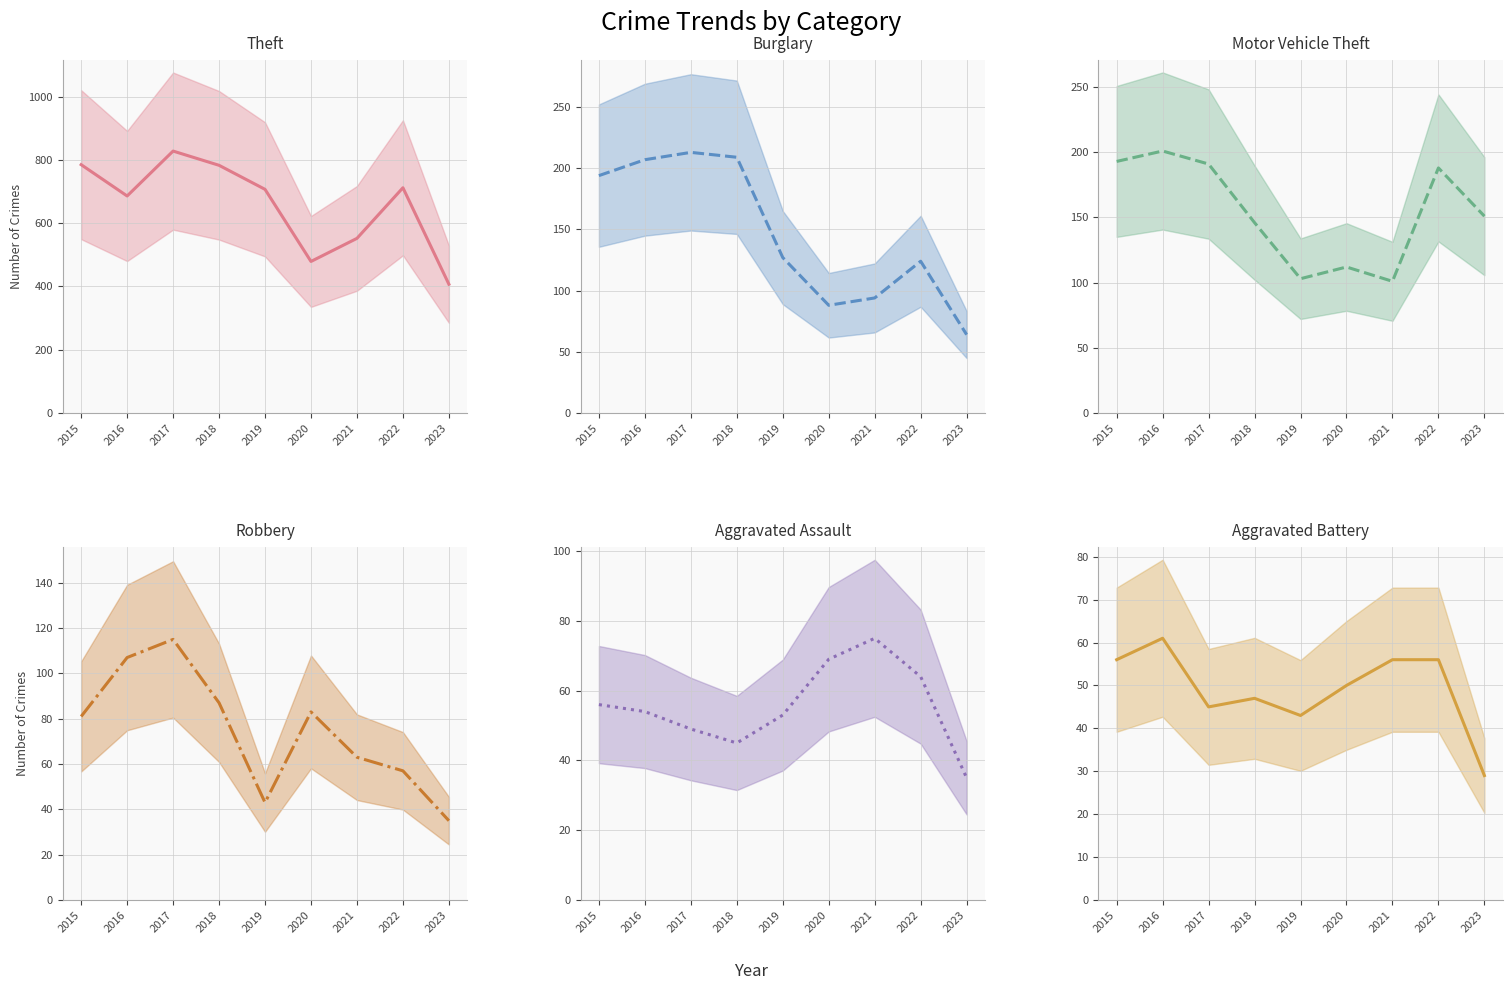

Reading left to right, what are all the values shown in this chart?

Theft: 2015=785	2016=686	2017=828	2018=783	2019=707	2020=479	2021=552	2022=712	2023=407
Burglary: 2015=194	2016=207	2017=213	2018=209	2019=127	2020=88	2021=94	2022=124	2023=64
Motor Vehicle Theft: 2015=193	2016=201	2017=191	2018=146	2019=103	2020=112	2021=101	2022=188	2023=151
Robbery: 2015=81	2016=107	2017=115	2018=87	2019=43	2020=83	2021=63	2022=57	2023=35
Aggravated Assault: 2015=56	2016=54	2017=49	2018=45	2019=53	2020=69	2021=75	2022=64	2023=35
Aggravated Battery: 2015=56	2016=61	2017=45	2018=47	2019=43	2020=50	2021=56	2022=56	2023=29